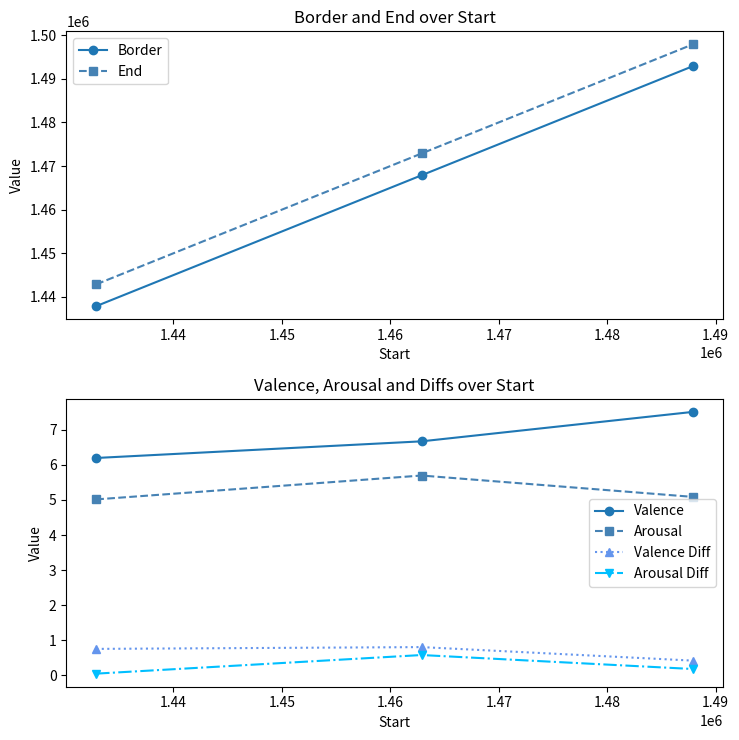

List the series in order of their peak value, lowest first.

Arousal Diff, Valence Diff, Arousal, Valence, Border, End